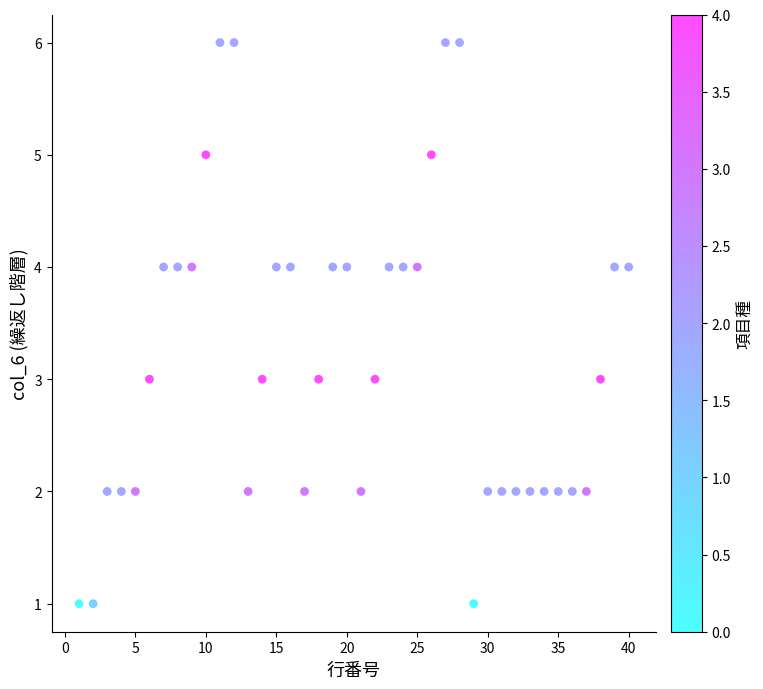

What is the range of X values (max minus min)?

39